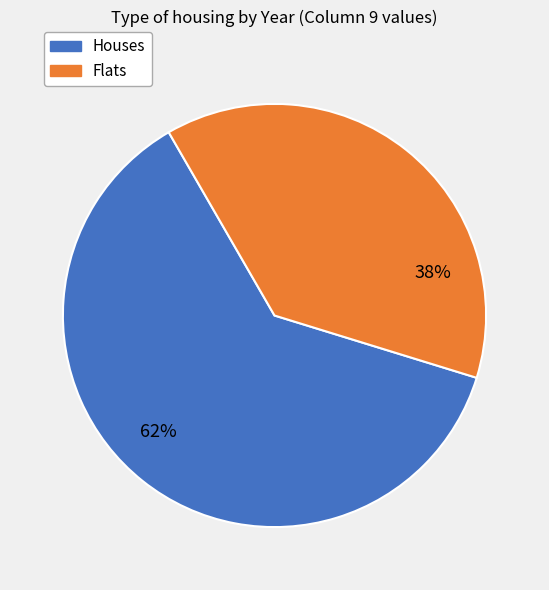

To the nearest percent, what is the average slice percentage?

50%